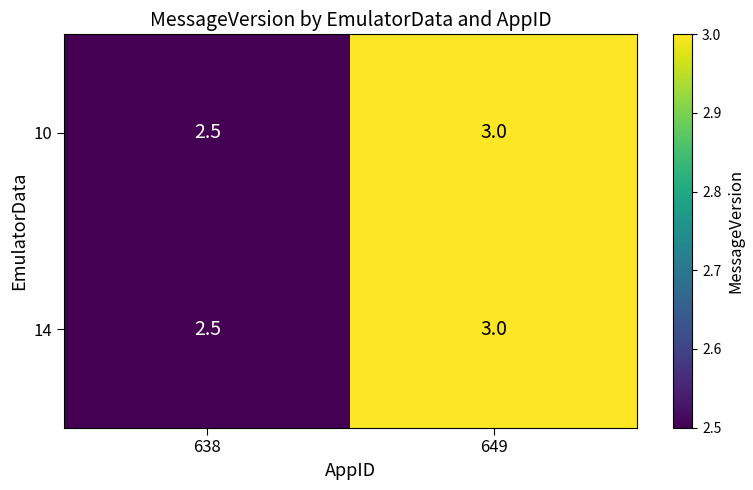

At which label is 14 closest to 2?

638